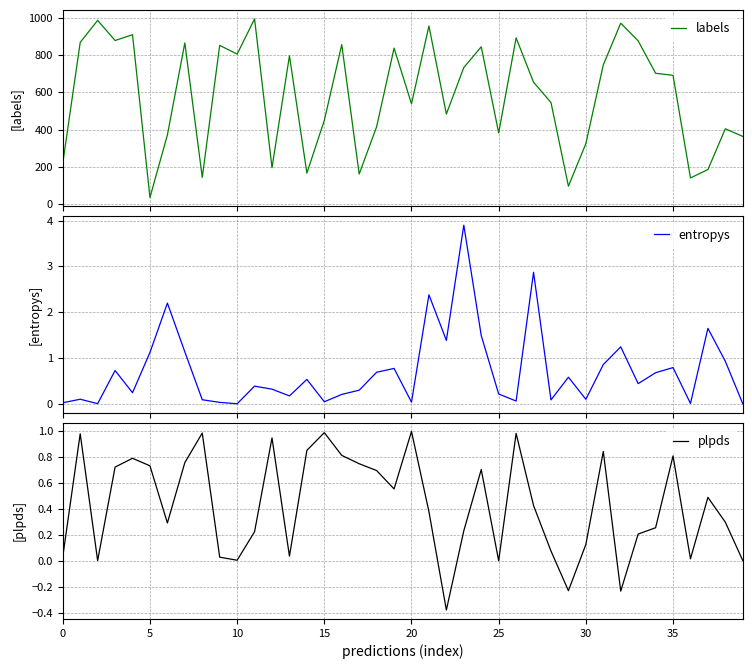

Between 25 and 28, which is larger?

28